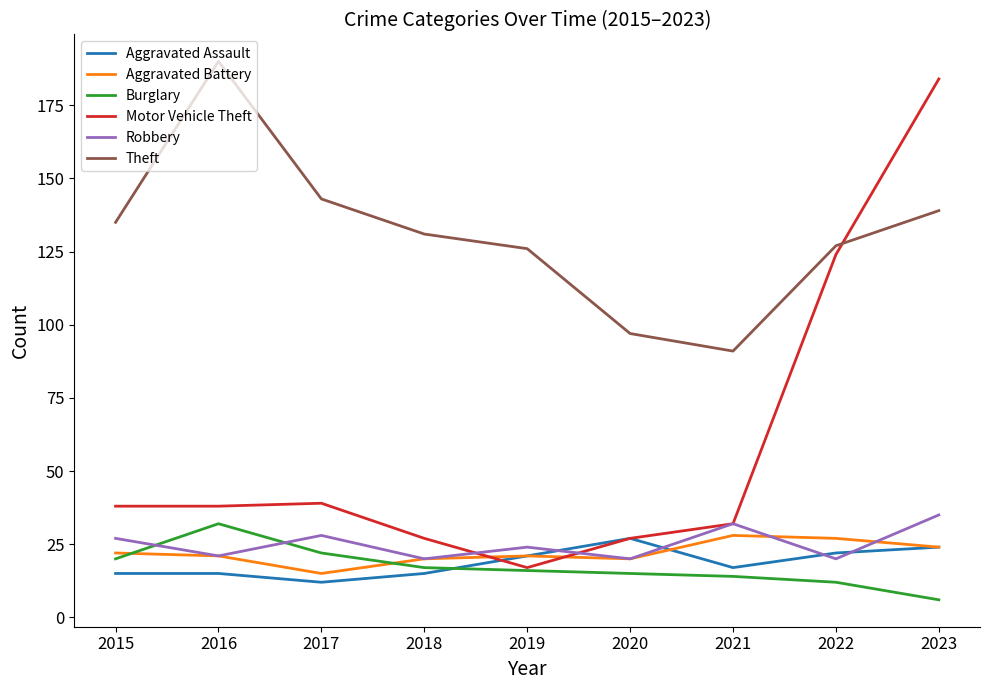

Reading right to left, what are all the values shown in this chart?

Aggravated Assault: 2023=24	2022=22	2021=17	2020=27	2019=21	2018=15	2017=12	2016=15	2015=15
Aggravated Battery: 2023=24	2022=27	2021=28	2020=20	2019=21	2018=20	2017=15	2016=21	2015=22
Burglary: 2023=6	2022=12	2021=14	2020=15	2019=16	2018=17	2017=22	2016=32	2015=20
Motor Vehicle Theft: 2023=184	2022=124	2021=32	2020=27	2019=17	2018=27	2017=39	2016=38	2015=38
Robbery: 2023=35	2022=20	2021=32	2020=20	2019=24	2018=20	2017=28	2016=21	2015=27
Theft: 2023=139	2022=127	2021=91	2020=97	2019=126	2018=131	2017=143	2016=190	2015=135